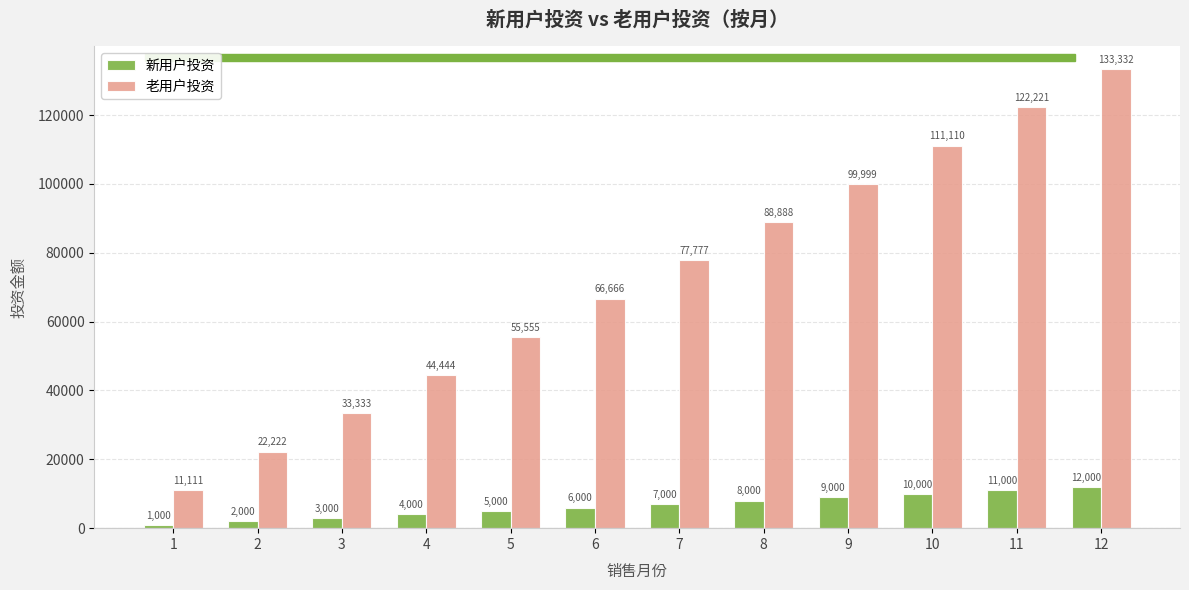

What is the sum of the 新用户投资 values at 2 and 4?

6000